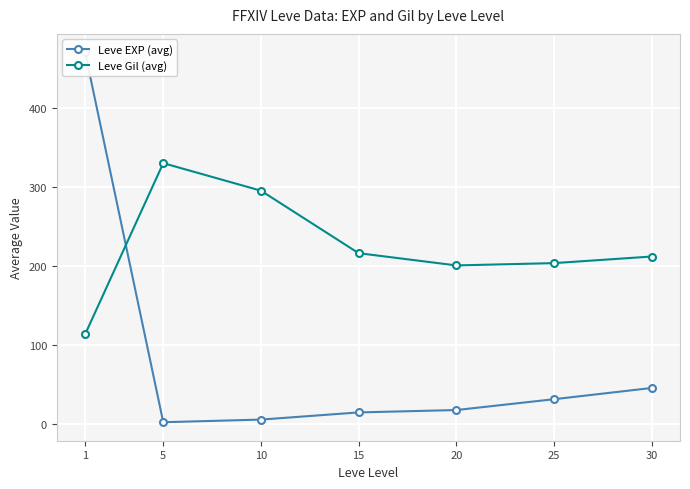

What is the highest value of the Leve Gil (avg) series?

330.2